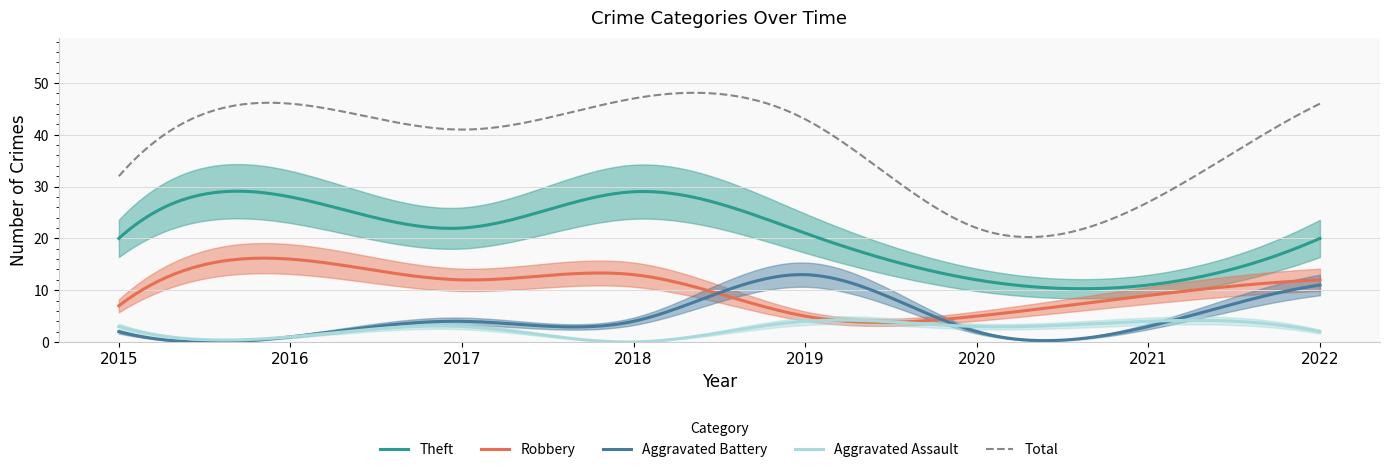

Count the number of data series in this chart.

5